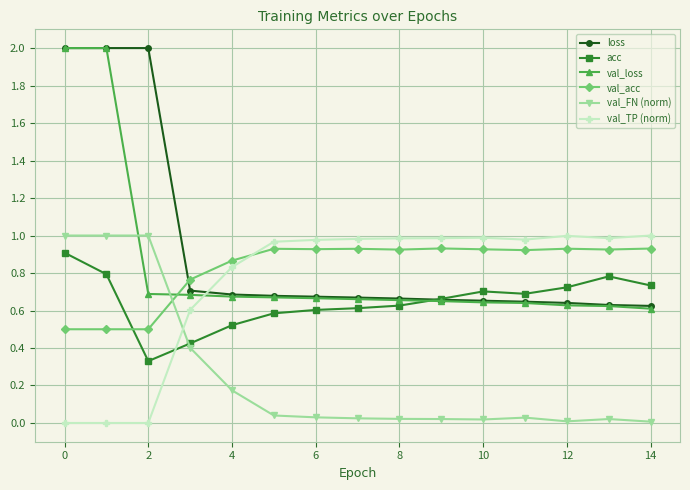

Which series ends up on top after the final intersection of val_FN (norm) and acc?

acc